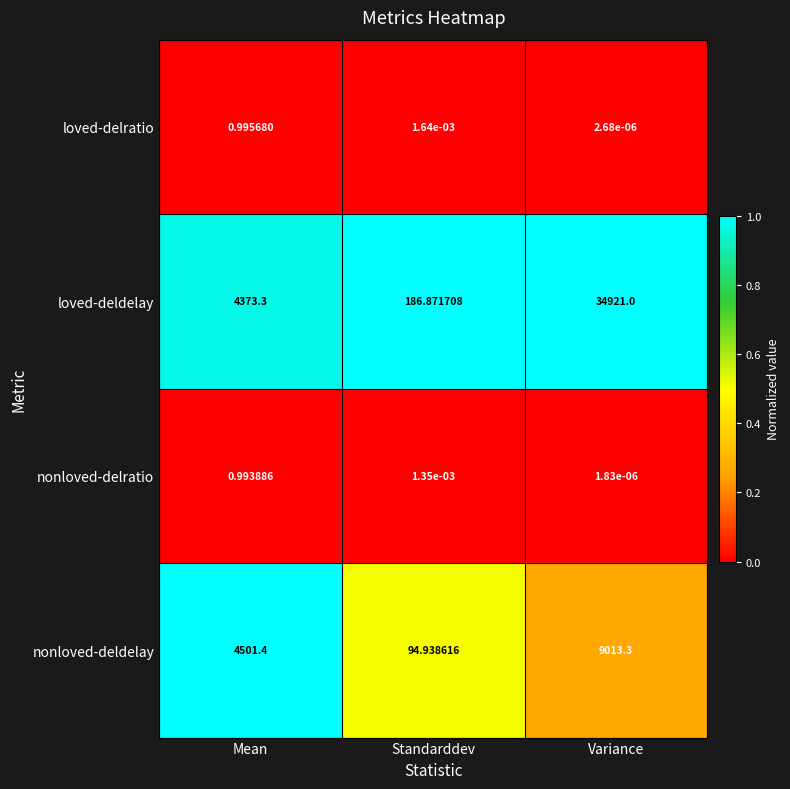

Which label corresponds to the smallest value in the chart?

Variance